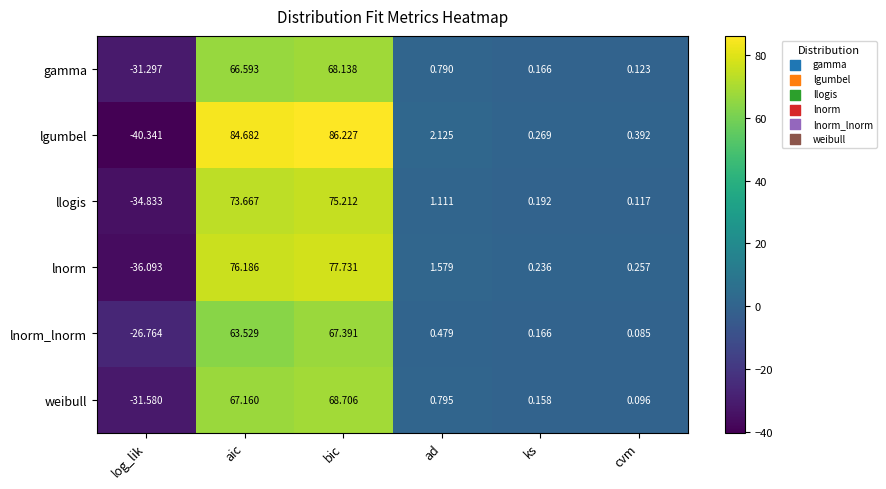

At which label is gamma closest to 18?

ad